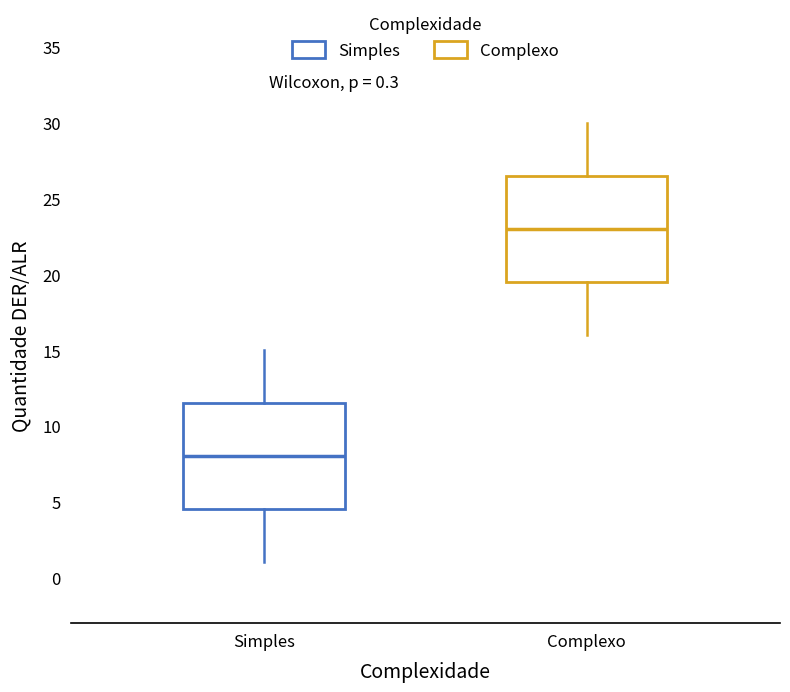

Which box has the lowest median line?

Simples